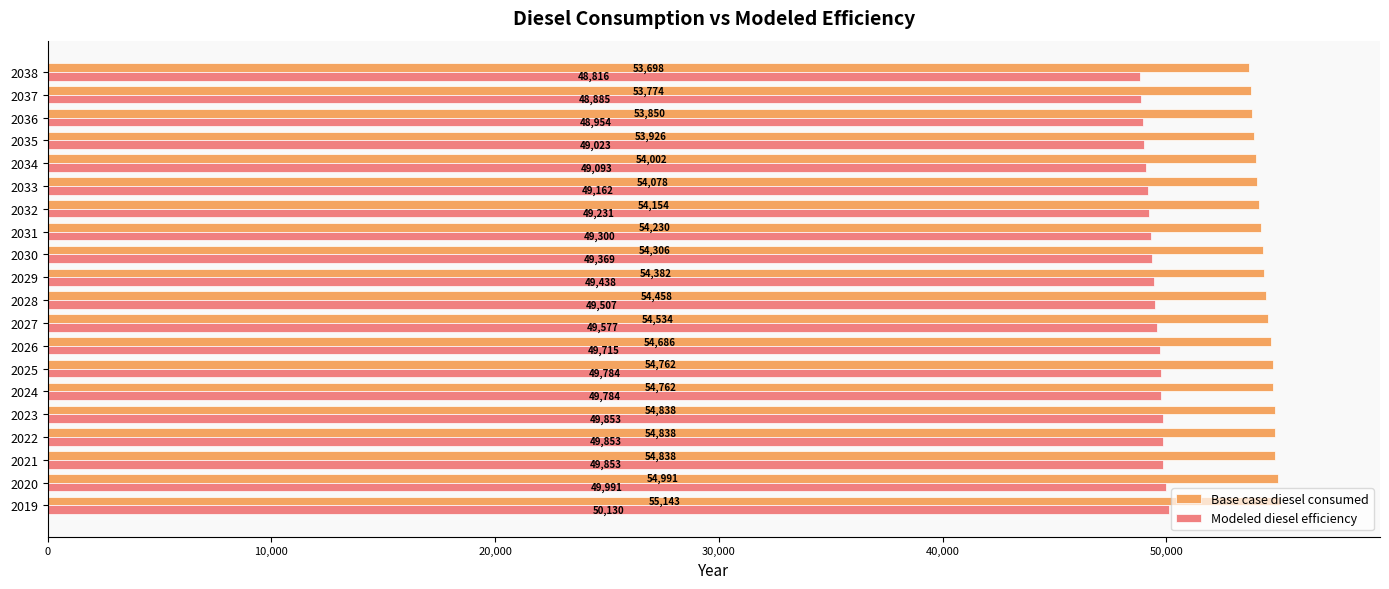

List the series in order of their overall mean, highest first.

Base case diesel consumed, Modeled diesel efficiency